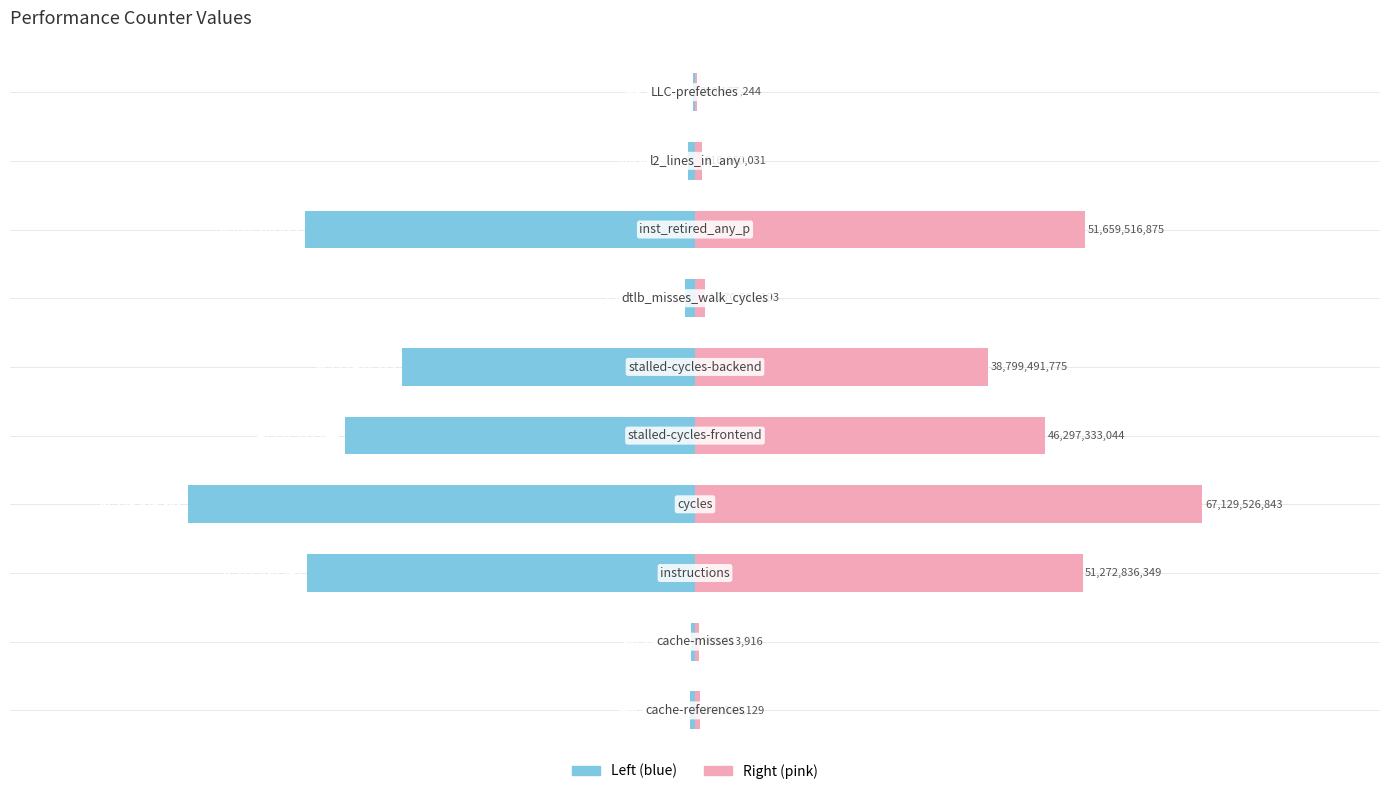

What is the difference between the highest and lowest values at −7.5?

1121627832